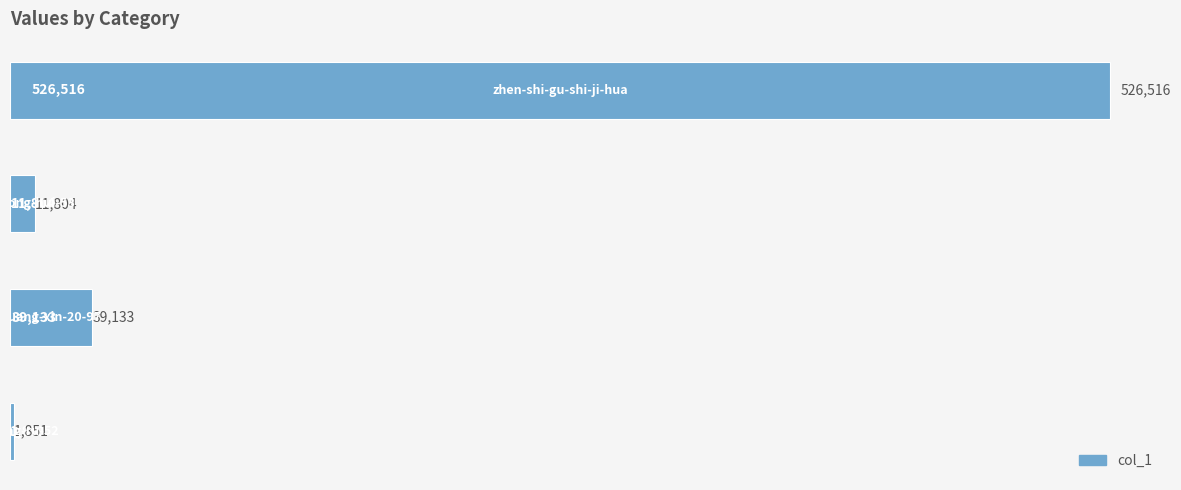

What is the smallest value displayed?

1851